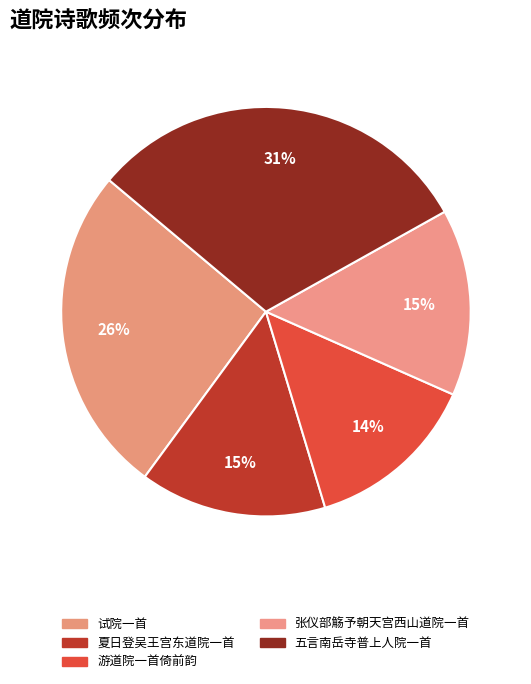

True or false: 游道院一首倚前韵 accounts for 8% of the total.

False